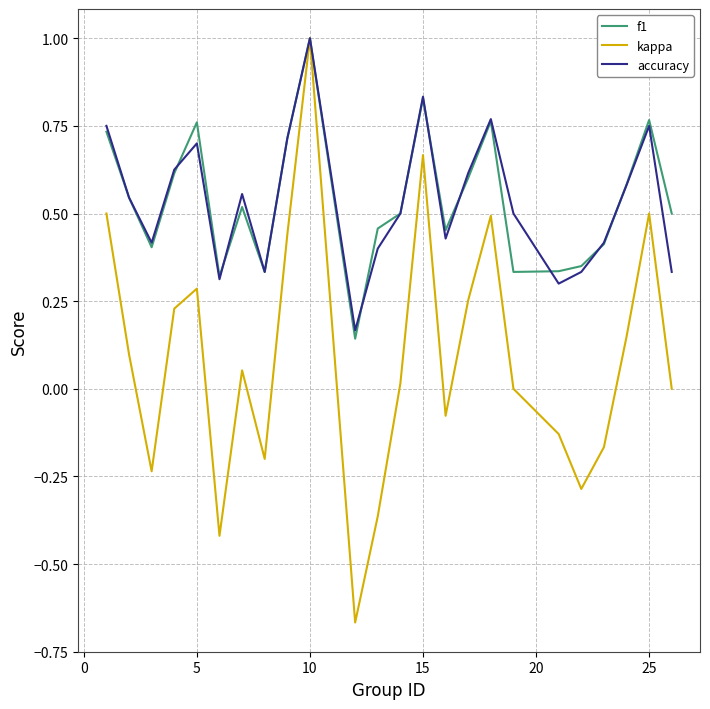

What is the maximum value shown in the chart?

1.0